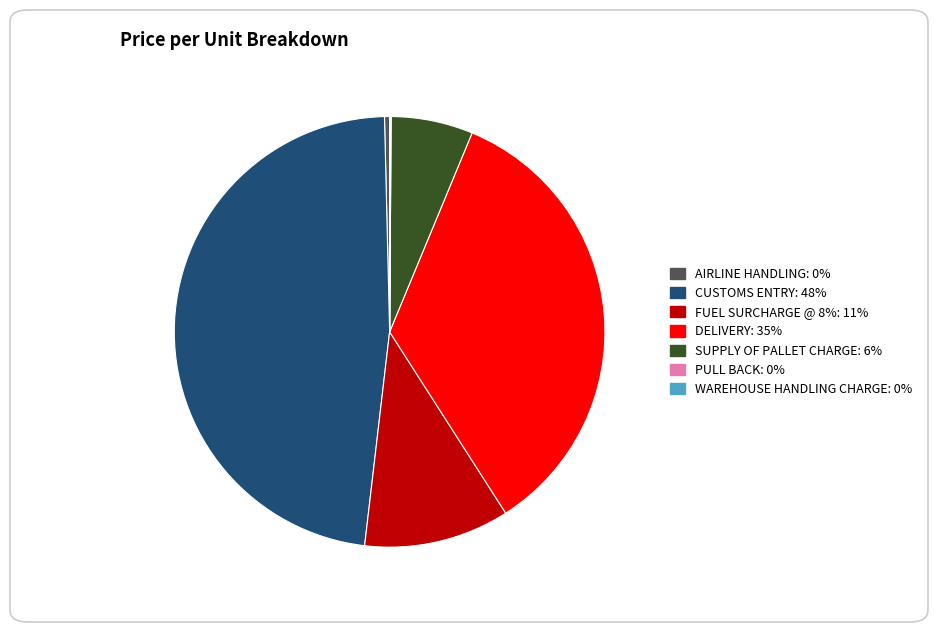

What is the largest slice in the pie chart?

CUSTOMS ENTRY